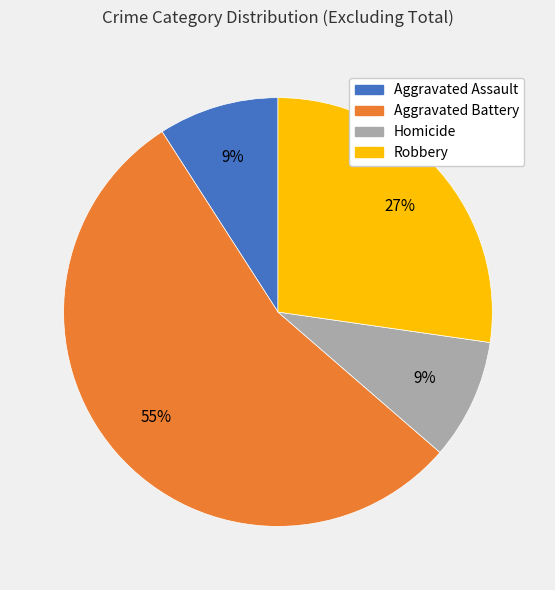

To the nearest percent, what is the difference between the Robbery and Aggravated Assault slice percentages?

18%